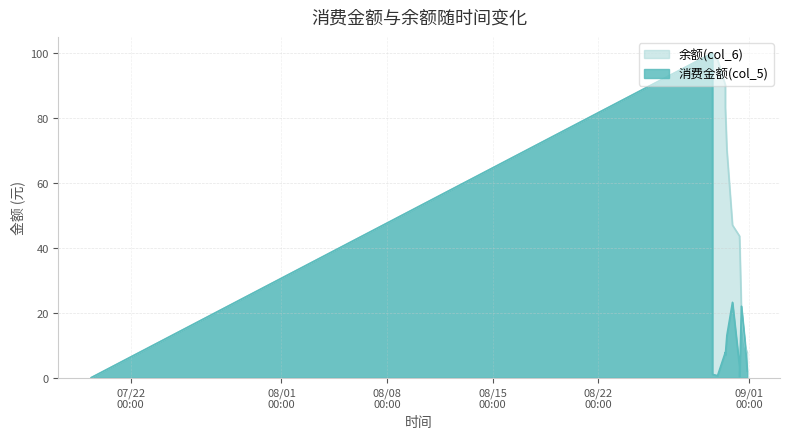

Reading left to right, transcribe all the data shown in this chart.

消费金额(col_5): 2014/07/19 09:12:38=0.0	2014/08/29 14:04:36=100.0	2014/08/29 14:07:10=1.0	2014/08/29 22:12:51=0.6	2014/08/30 10:36:39=7.8	2014/08/30 10:37:07=7.0	2014/08/30 13:03:15=13.0	2014/08/30 21:57:41=23.2	2014/08/31 09:13:51=3.4	2014/08/31 09:13:59=0.8	2014/08/31 09:23:57=0.2	2014/08/31 12:11:19=22.0	2014/08/31 17:56:57=10.9	2014/08/31 21:25:17=2.0
余额(col_6): 2014/07/19 09:12:38=0.0	2014/08/29 14:04:36=100.0	2014/08/29 14:07:10=99.0	2014/08/29 22:12:51=98.0	2014/08/30 10:36:39=90.2	2014/08/30 10:37:07=83.2	2014/08/30 13:03:15=70.2	2014/08/30 21:57:41=47.0	2014/08/31 09:13:51=43.6	2014/08/31 09:13:59=42.8	2014/08/31 09:23:57=42.6	2014/08/31 12:11:19=20.6	2014/08/31 17:56:57=9.7	2014/08/31 21:25:17=7.7